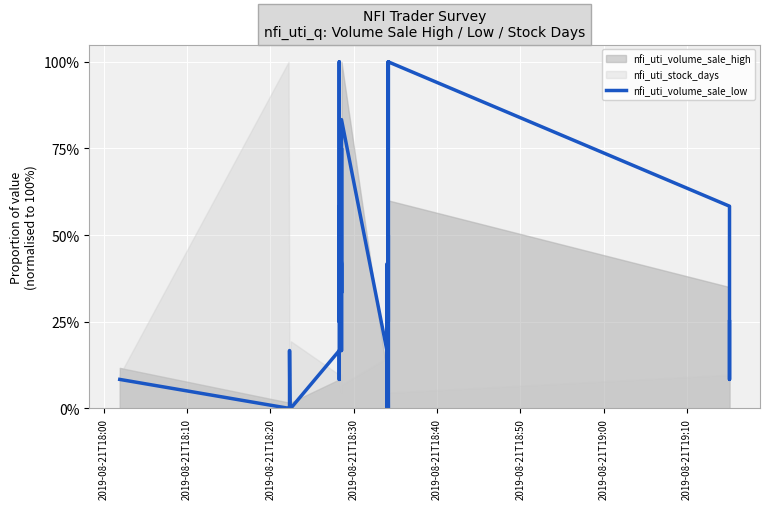

Reading left to right, extract all data points from this chart.

8.3	0.0	0.0	16.7	0.0	0.0	0.0	16.7	8.3	58.3	25.0	25.0	100.0	50.0	41.7	33.3	75.0	16.7	83.3	16.7	0.0	25.0	8.3	41.7	8.3	0.0	41.7	41.7	41.7	33.3	0.0	50.0	0.0	100.0	25.0	100.0	58.3	16.7	8.3	25.0